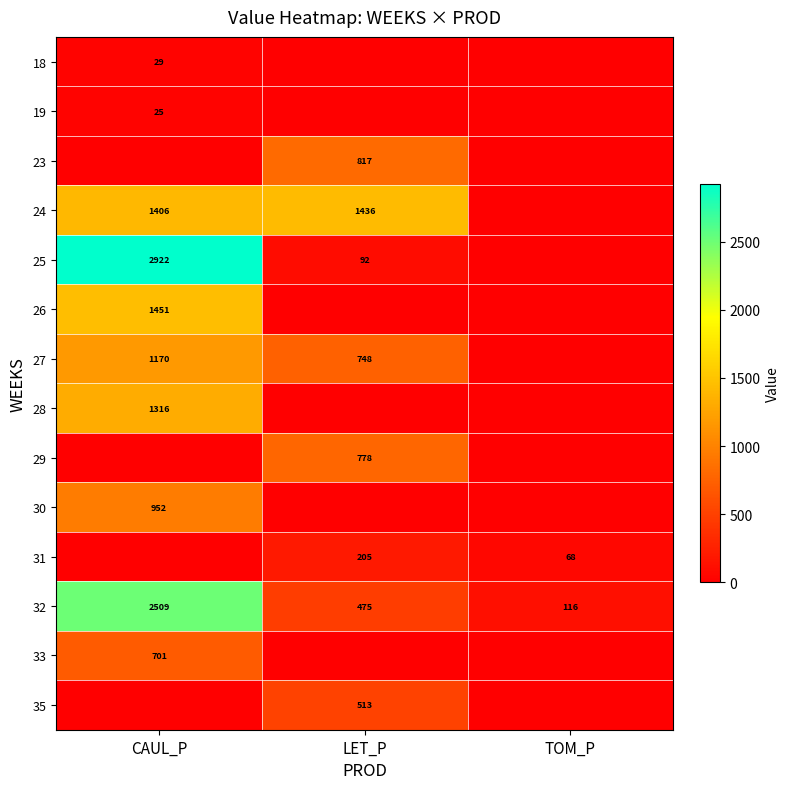

The 35 series shows 513 at LET_P. True or false?

True